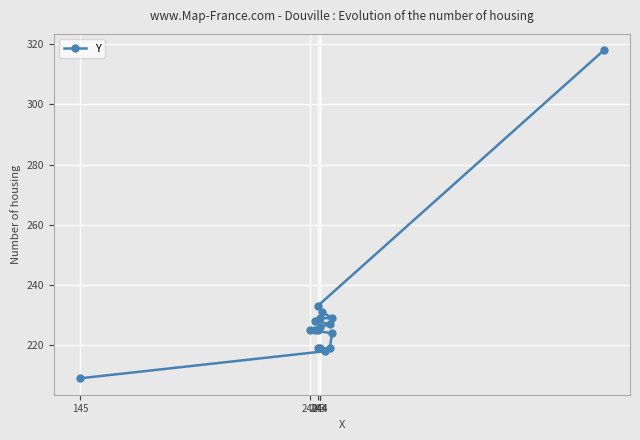

Is this an area chart (filled region under the line)?

No